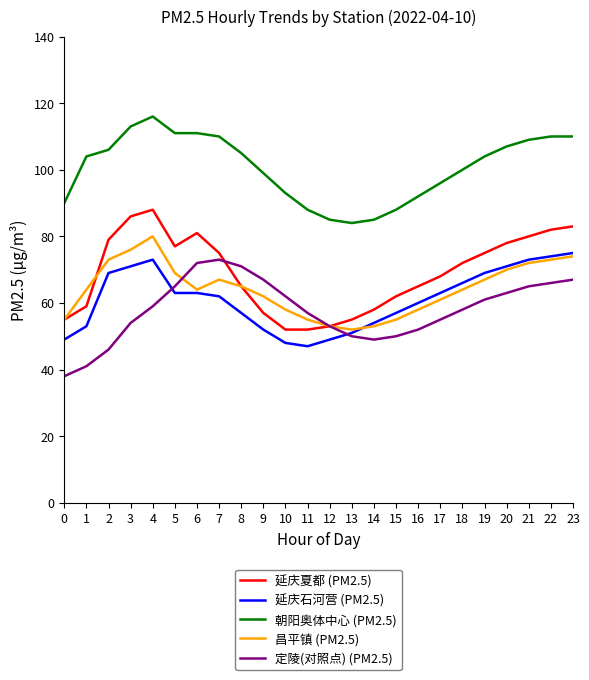

Which series has the largest total across all categories?

朝阳奥体中心 (PM2.5)